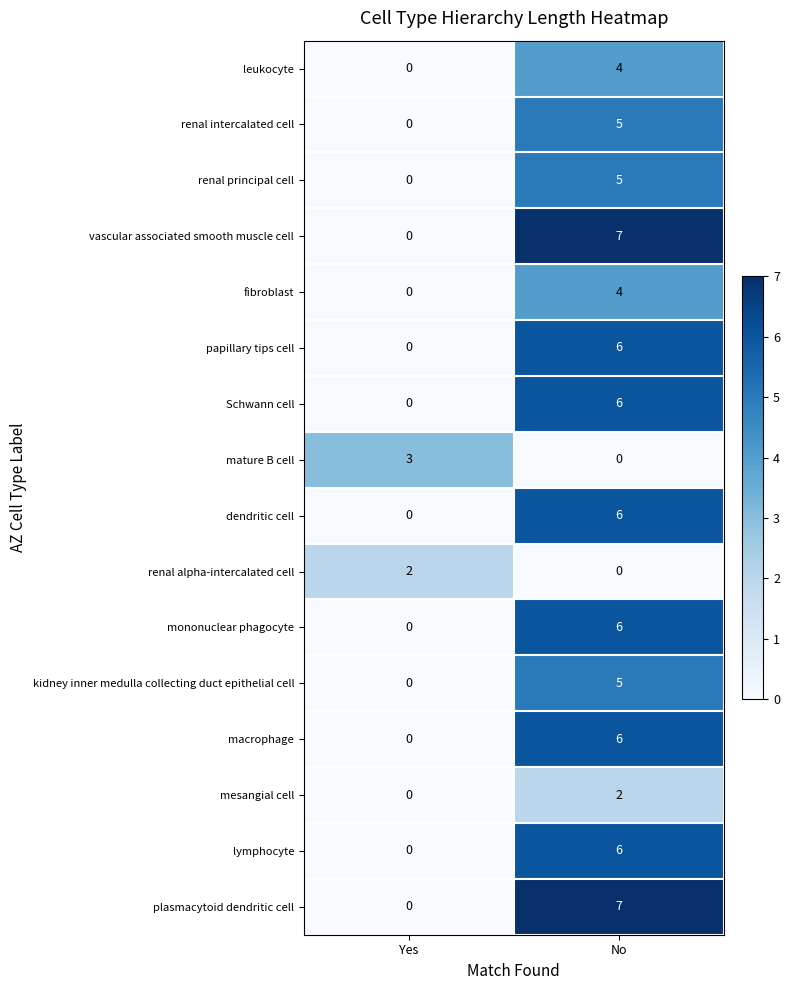

Is the value of mature B cell at Yes greater than the value of lymphocyte at Yes?

Yes